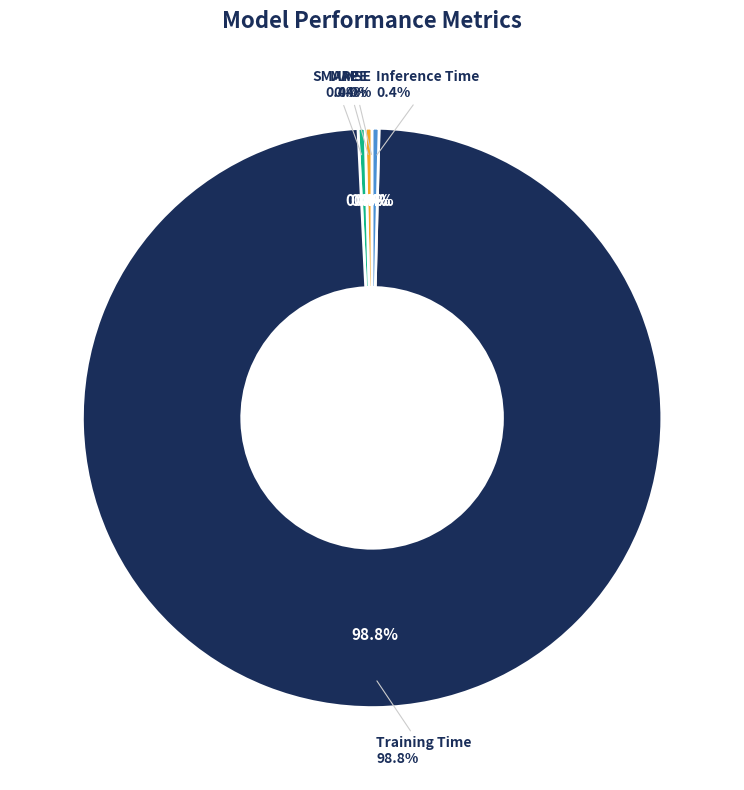

Rank the categories by value from lowest to highest.

MSE, Inference Time, MAPE, SMAPE, Training Time